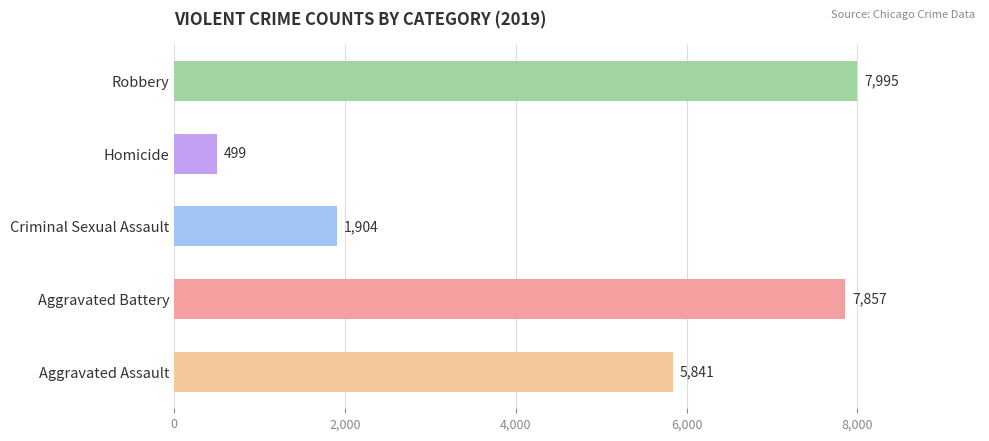

List the labels in order of value, largest first.

Robbery, Aggravated Battery, Aggravated Assault, Criminal Sexual Assault, Homicide